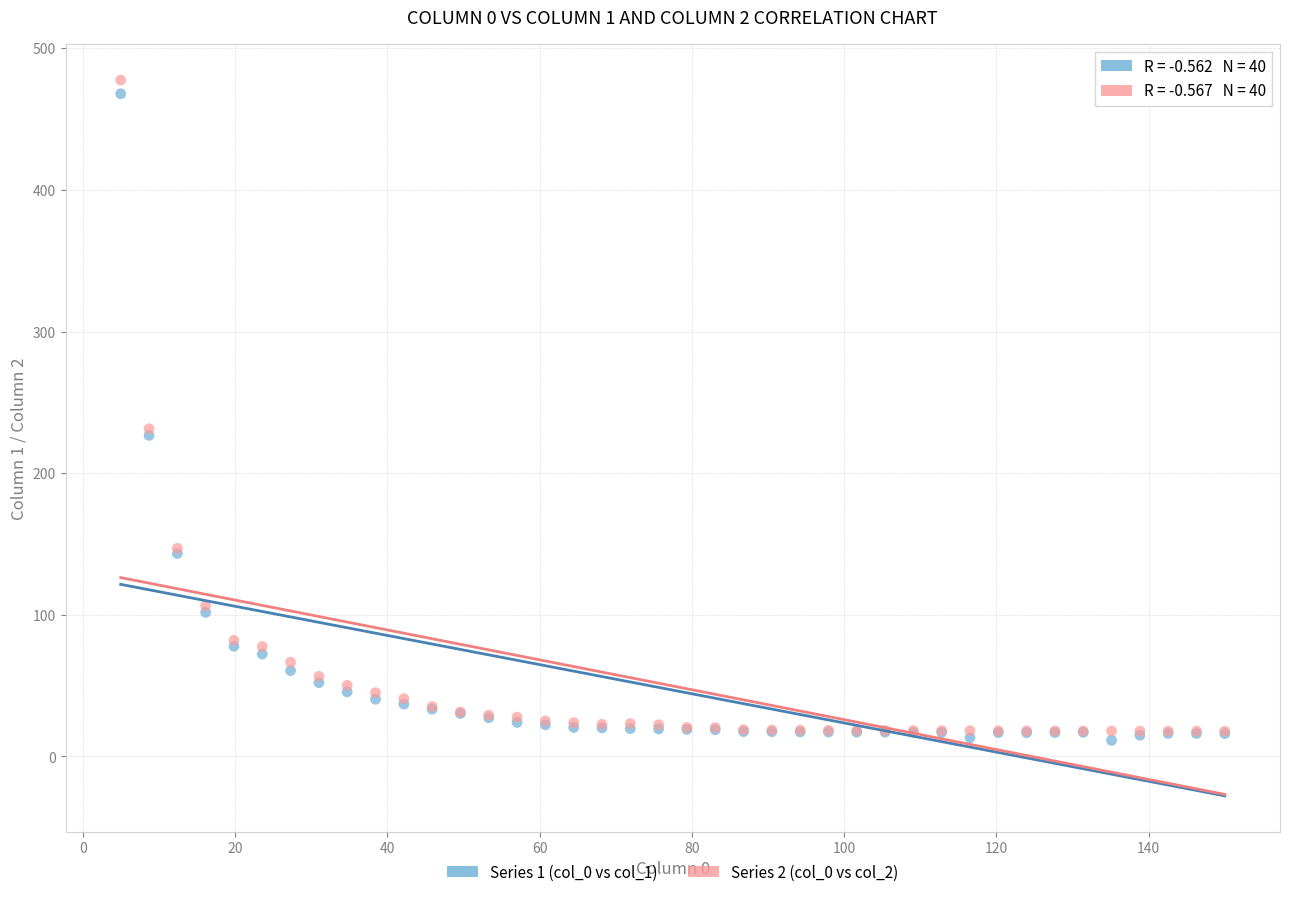

Which series contains the highest Y value?

Series 2 (col_0 vs col_2)